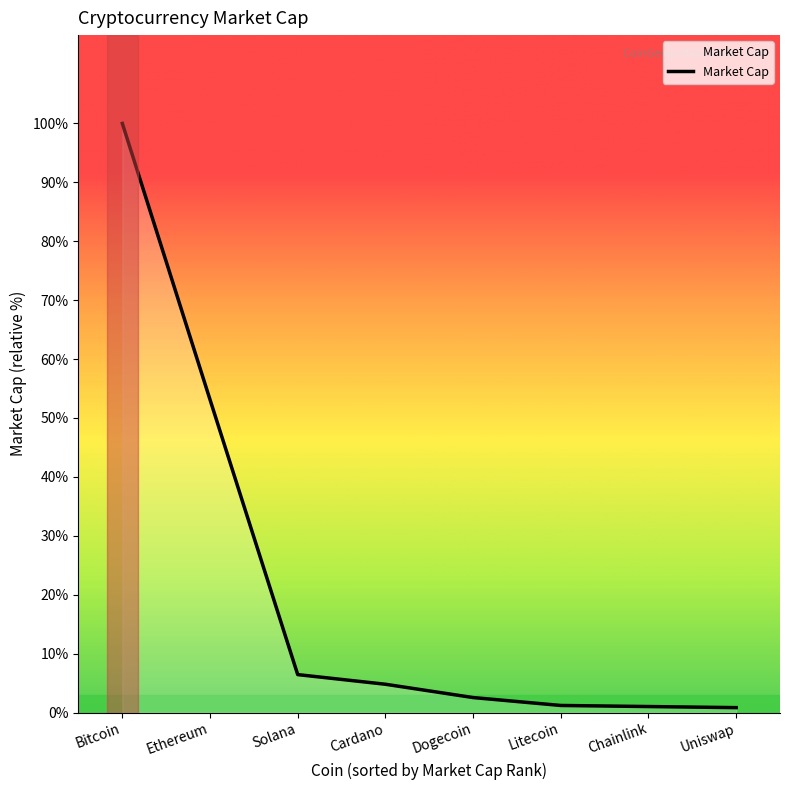

Does the chart have visible grid lines?

No